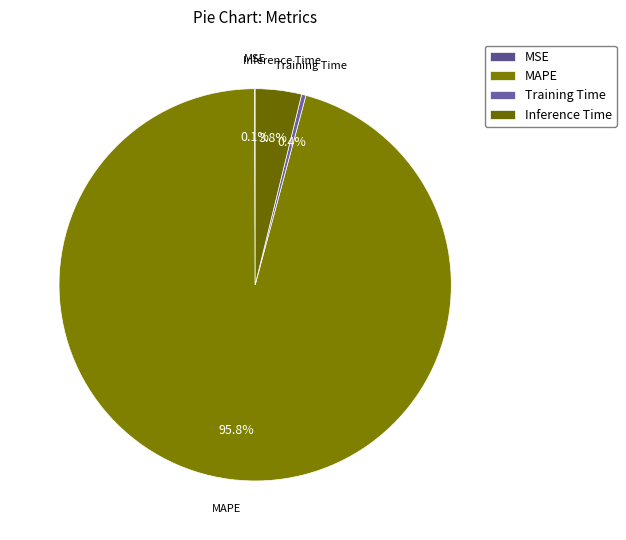

What portion of the pie excludes Training Time?

99.6%